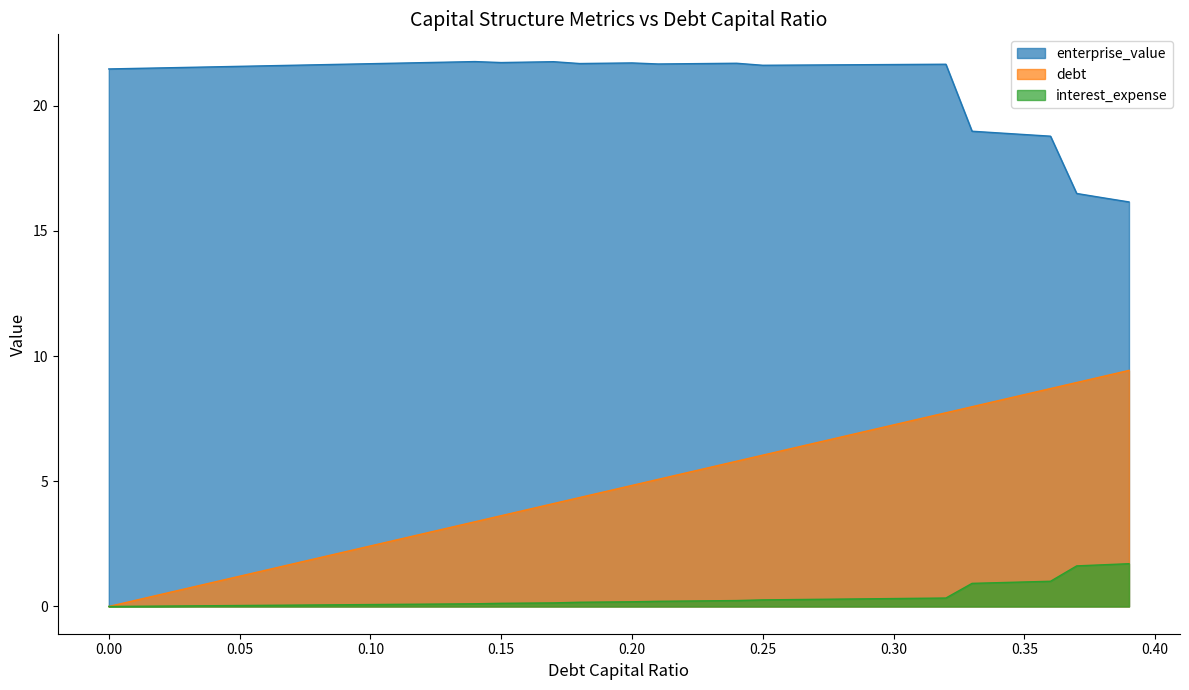

What is the spread (max minus min) of values at 0.05?

21.5